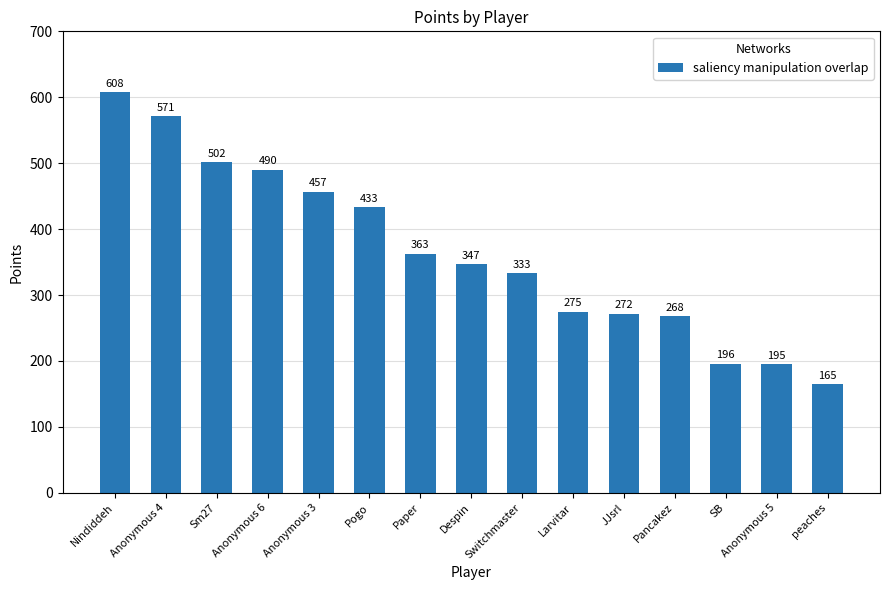

Which category has the lowest value across all series?

peaches